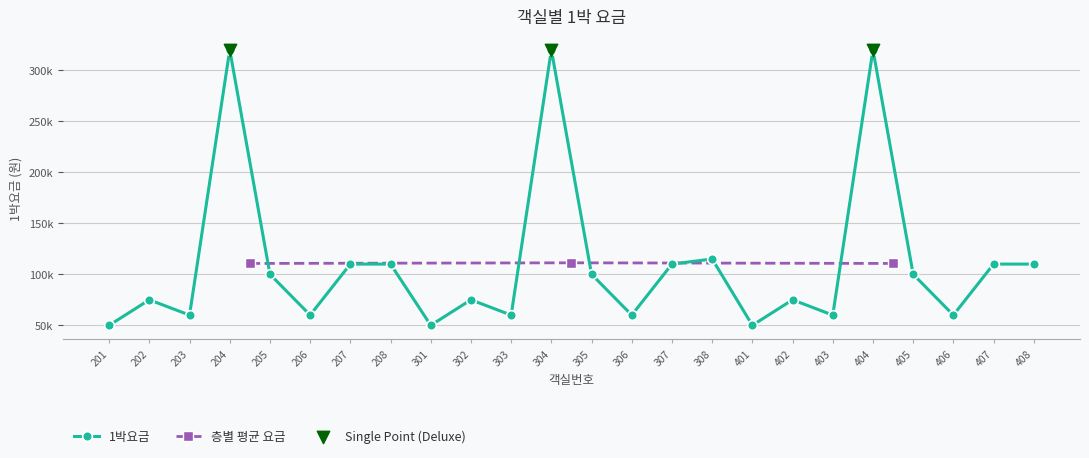

Between 204 and 201, which is larger?

204